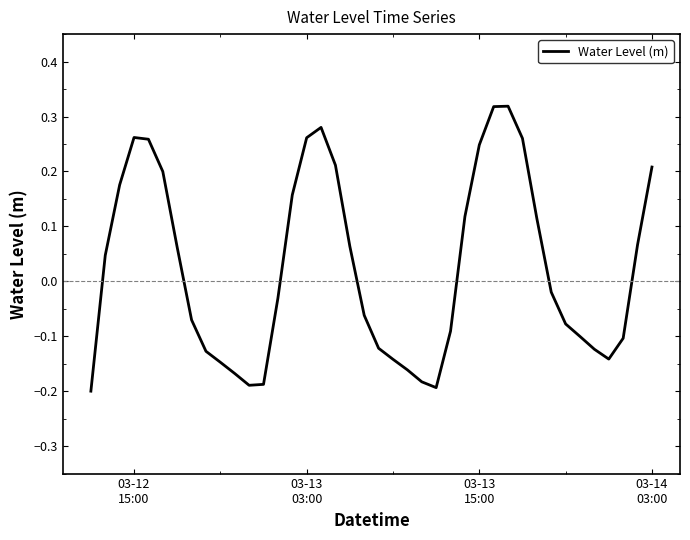

How many lines are shown in the chart?

1